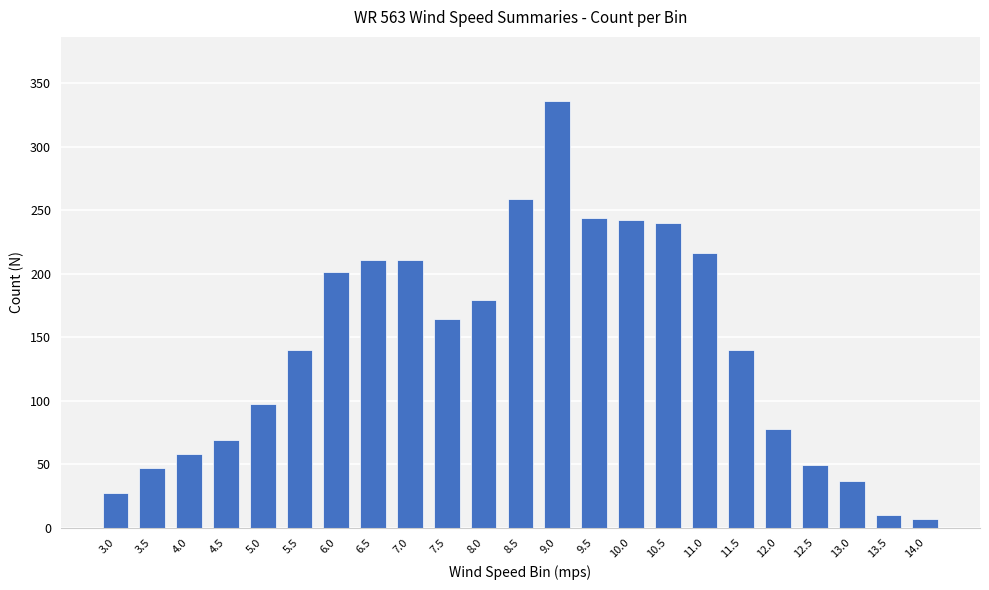

What is the value of the 11th bar from the left?

179